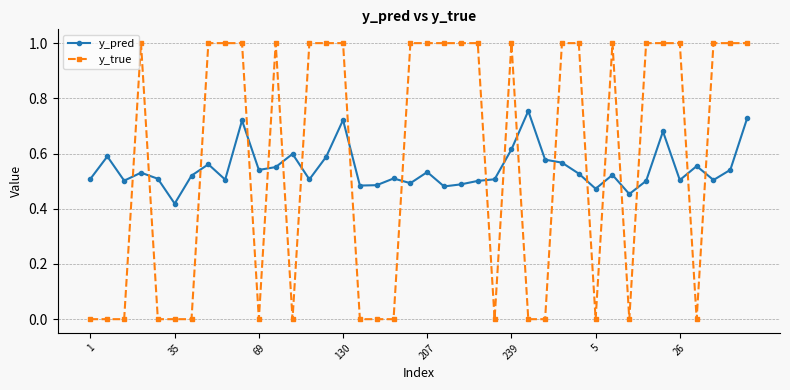

What is the value of the y_true point at the 24th from the left?

1.0